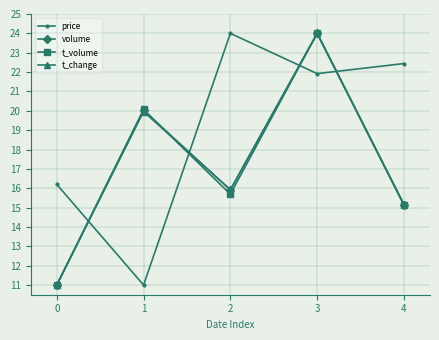

The value of price at 3 is 38.3. True or false?

False